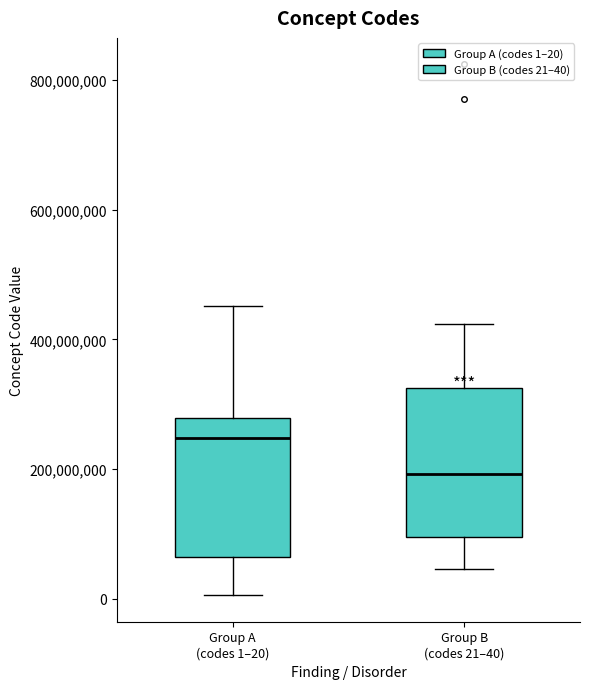

Reading left to right, read every box against the y-axis: the position of its median line, the range the box covers, and the ends of its whiskers. The values are not printed on the chart, so give them approximately, as read against the axis.

Group A (codes 1–20): median 240000000, box 60000000 to 280000000, whiskers 0 to 460000000
Group B (codes 21–40): median 200000000, box 100000000 to 320000000, whiskers 40000000 to 420000000